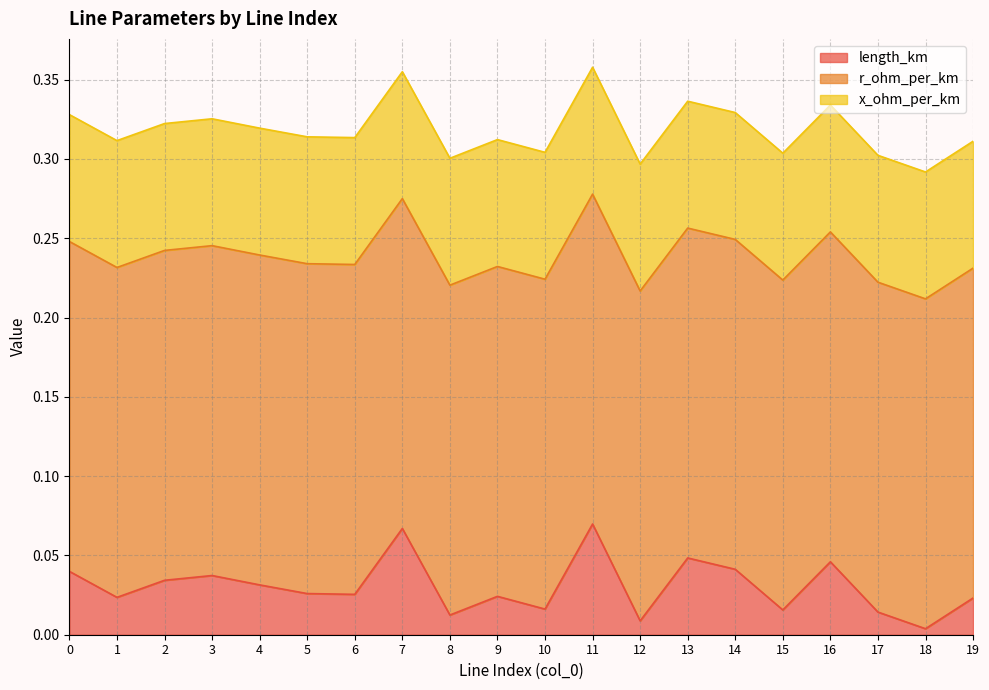

The value of r_ohm_per_km at 1 is 0.4. True or false?

False